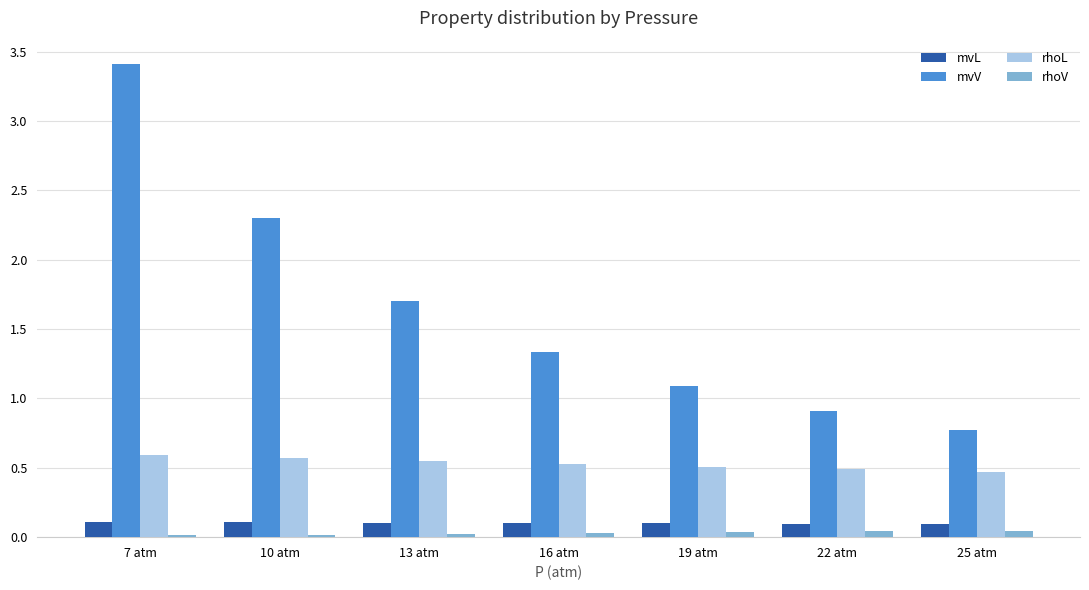

What is the minimum value for mvV?

0.8